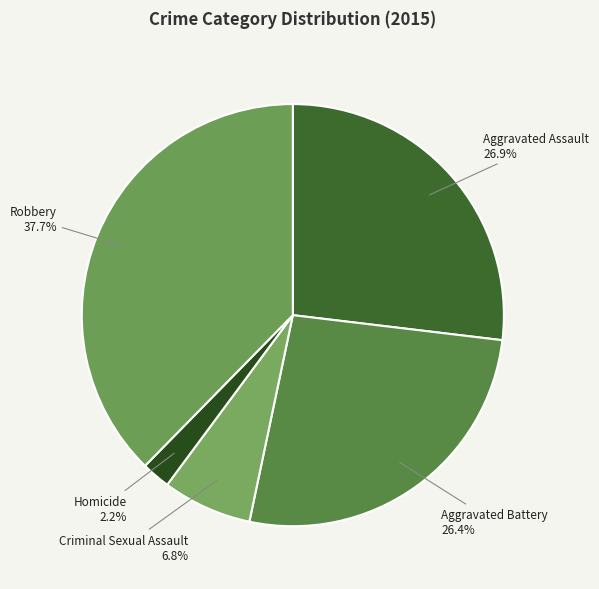

Which category has the biggest portion of the pie?

Robbery